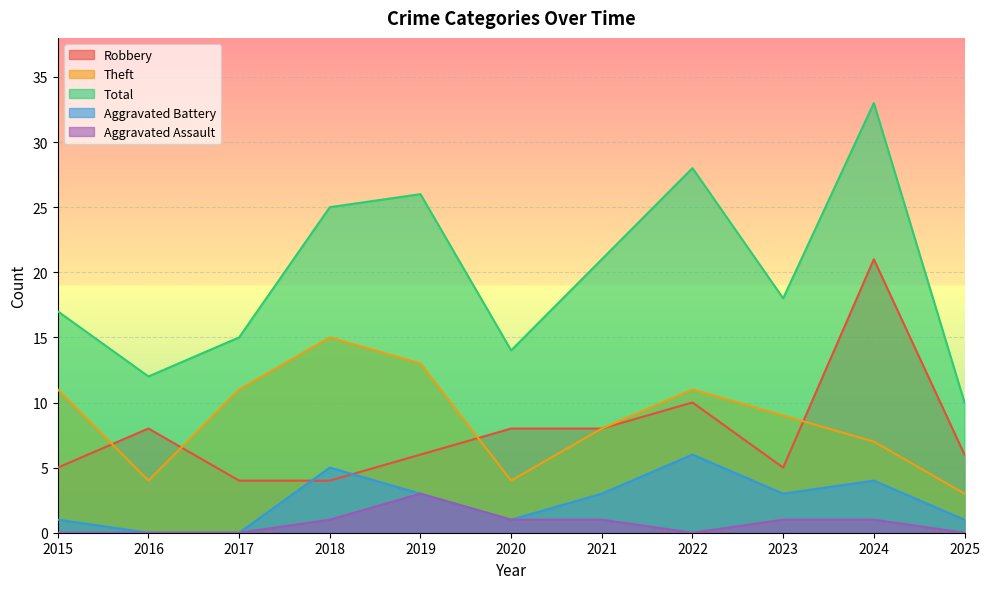

True or false: Robbery and Theft cross at least once.

True